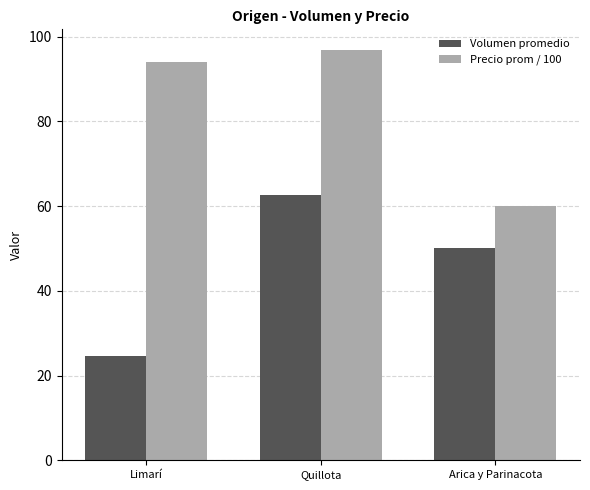

At which label does Precio prom / 100 reach its peak?

Quillota